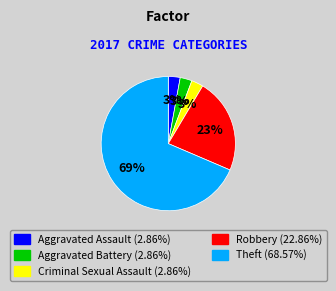

Which slice is the largest?

Theft